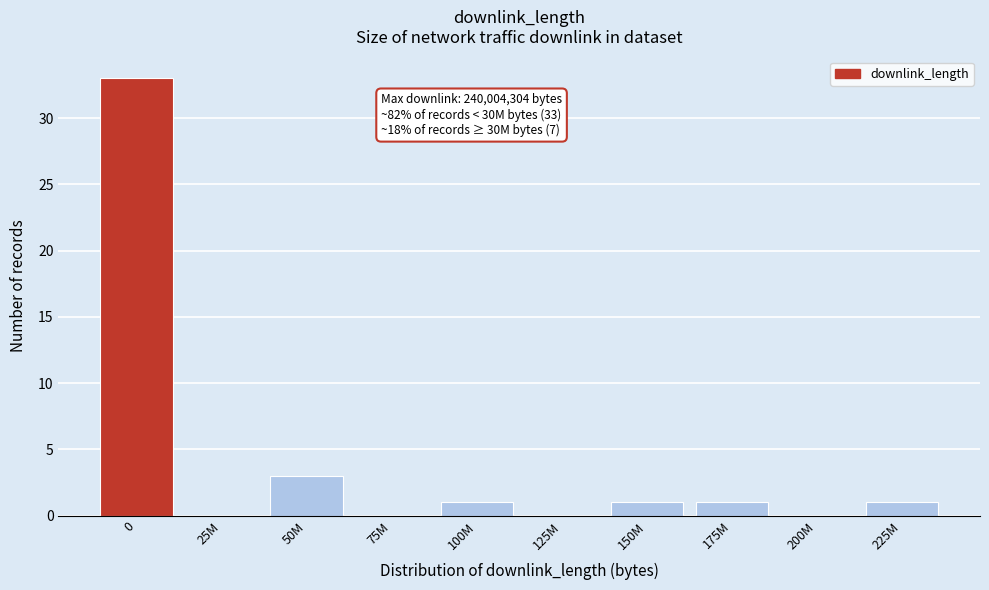

Reading left to right, extract all data points from this chart.

0=33	25M=0	50M=3	75M=0	100M=1	125M=0	150M=1	175M=1	200M=0	225M=1